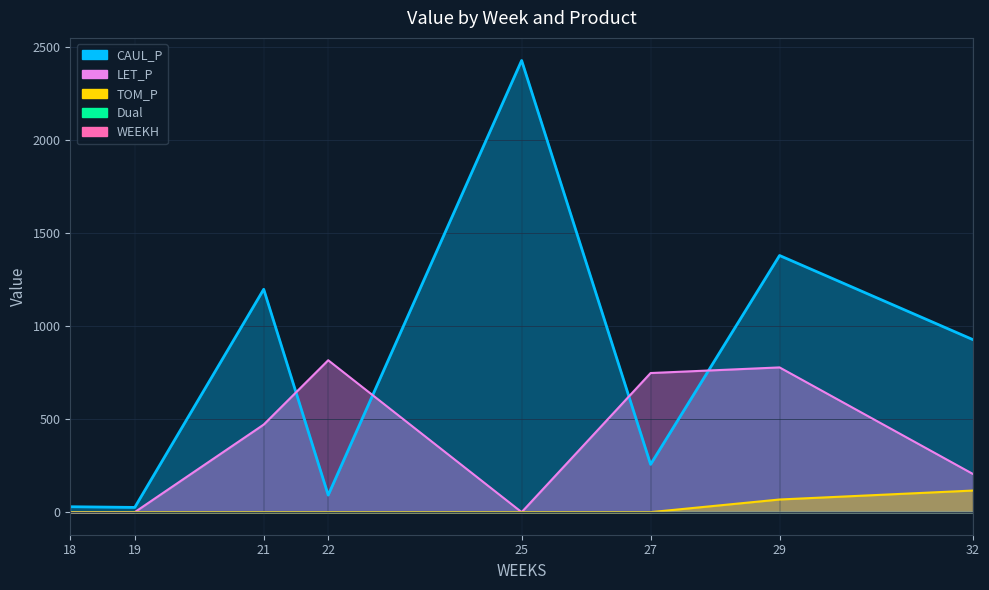

List the labels in order of TOM_P value, smallest first.

18, 19, 21, 22, 25, 27, 29, 32